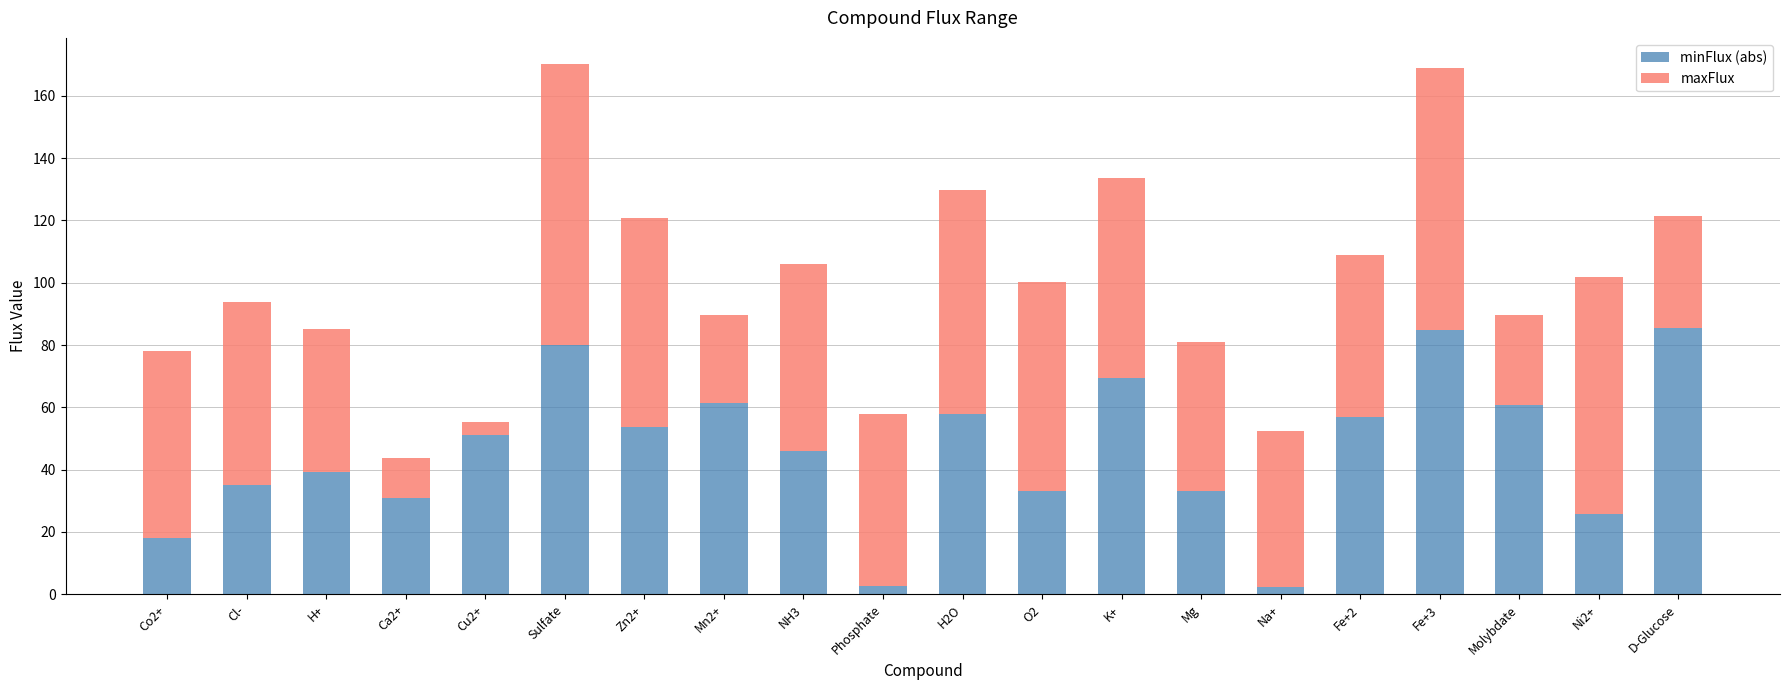

Does the chart contain any negative values?

No